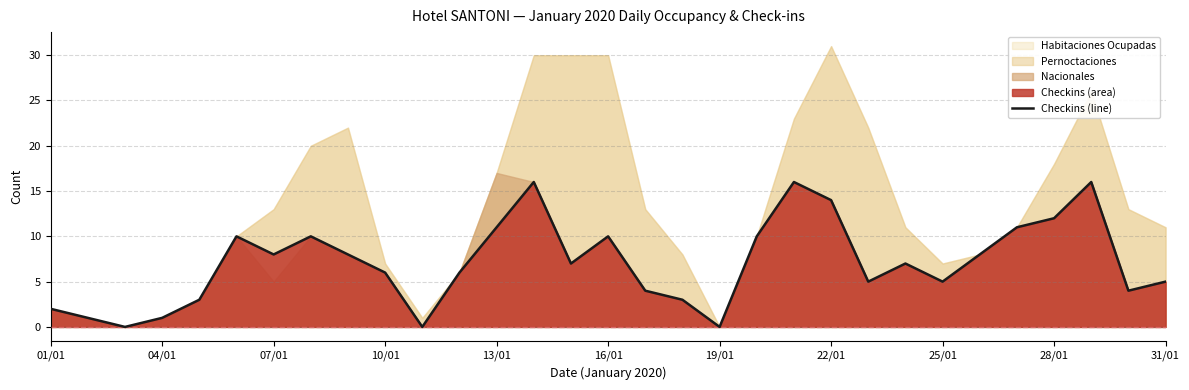

How many lines are shown in the chart?

1